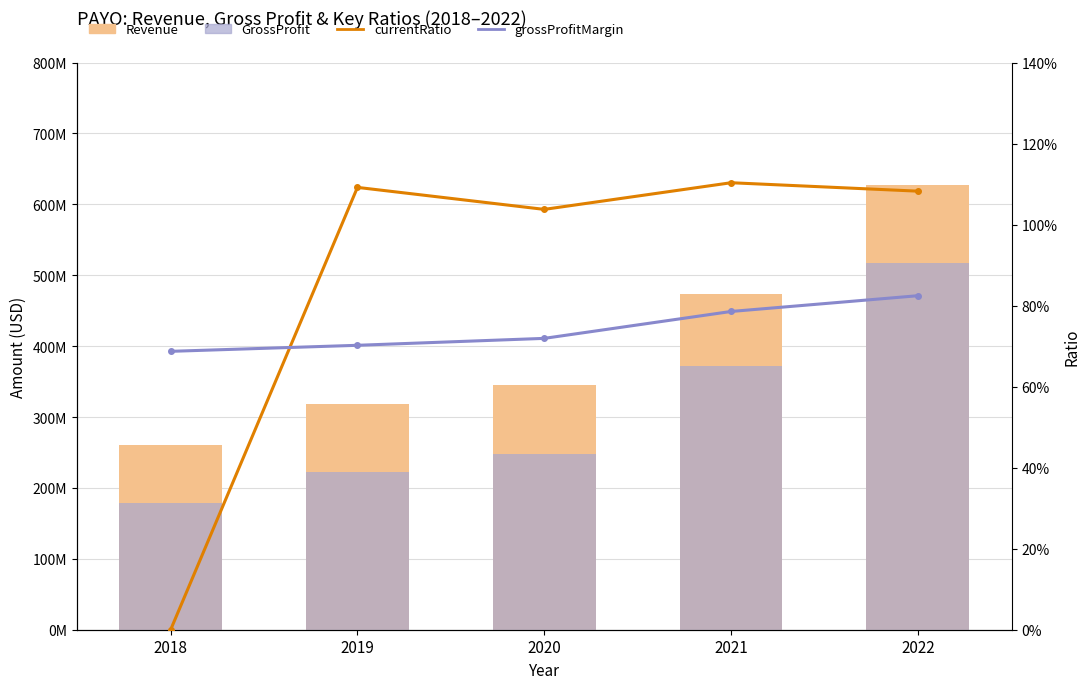

Which series has the largest range (max minus min)?

Revenue